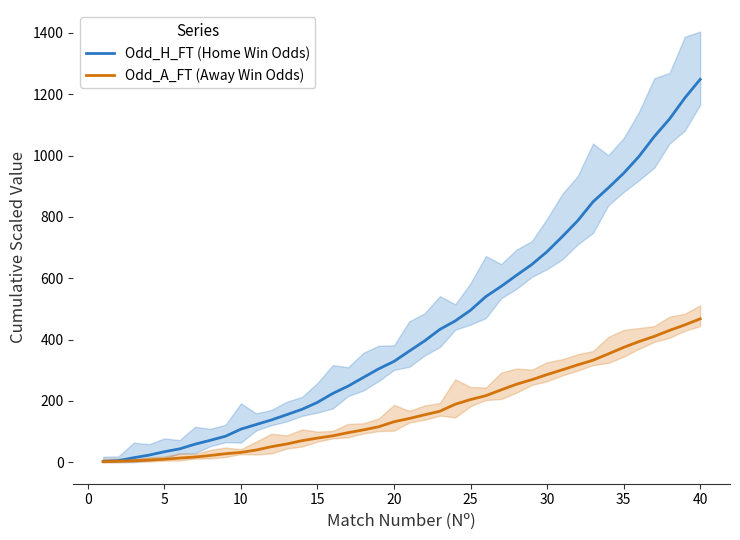

At which label does Odd_A_FT (Away Win Odds) reach its peak?

40